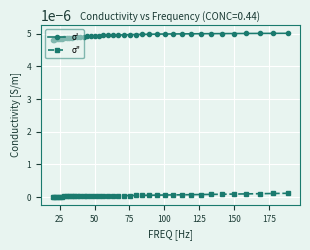

At how many categories does at least one series exceed 0?

40